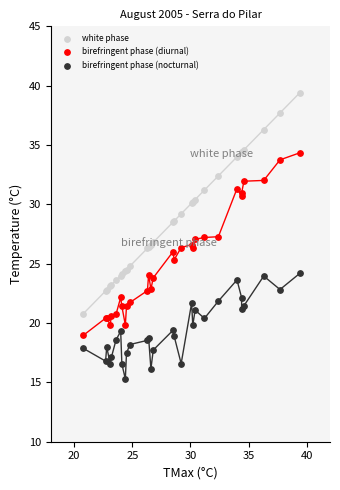

What is the X range (max minus min) for the scatter plot?

18.6